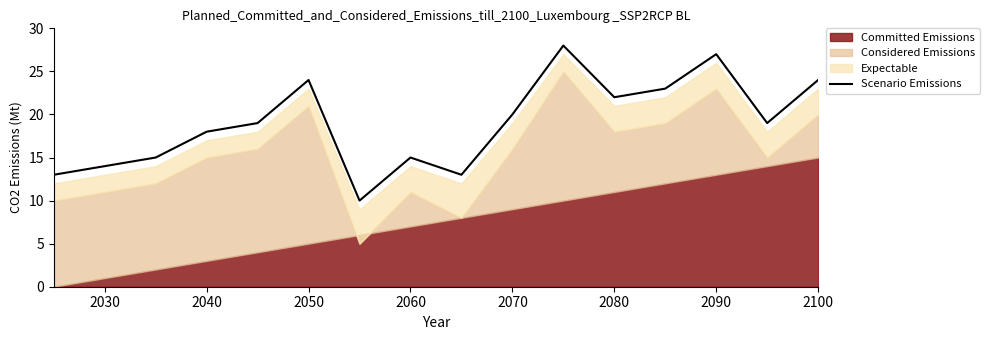

What is the maximum value for Scenario Emissions?

28